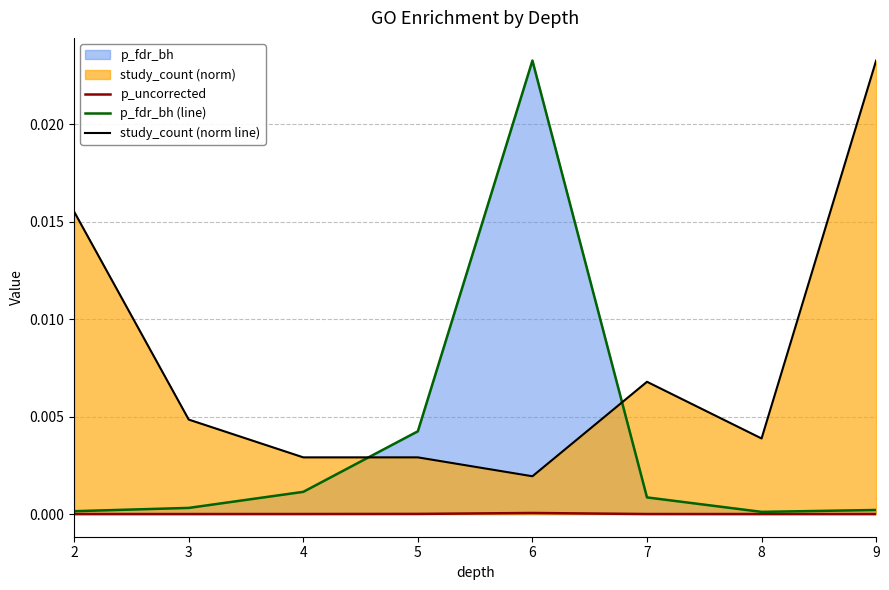

Rank the series by their average value, from lowest to highest.

p_uncorrected, p_fdr_bh (line), study_count (norm line)